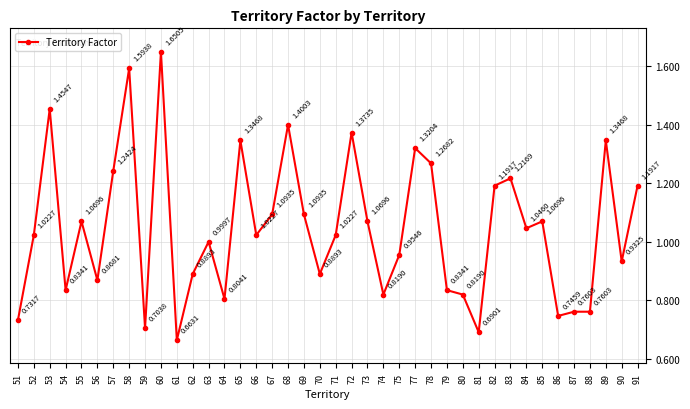

At which category does the data reach its first local valley?

54